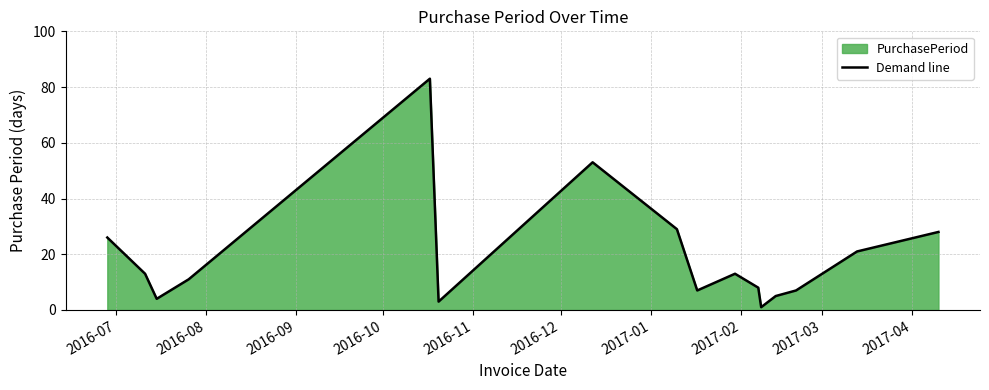

What is the maximum value shown in the chart?

83